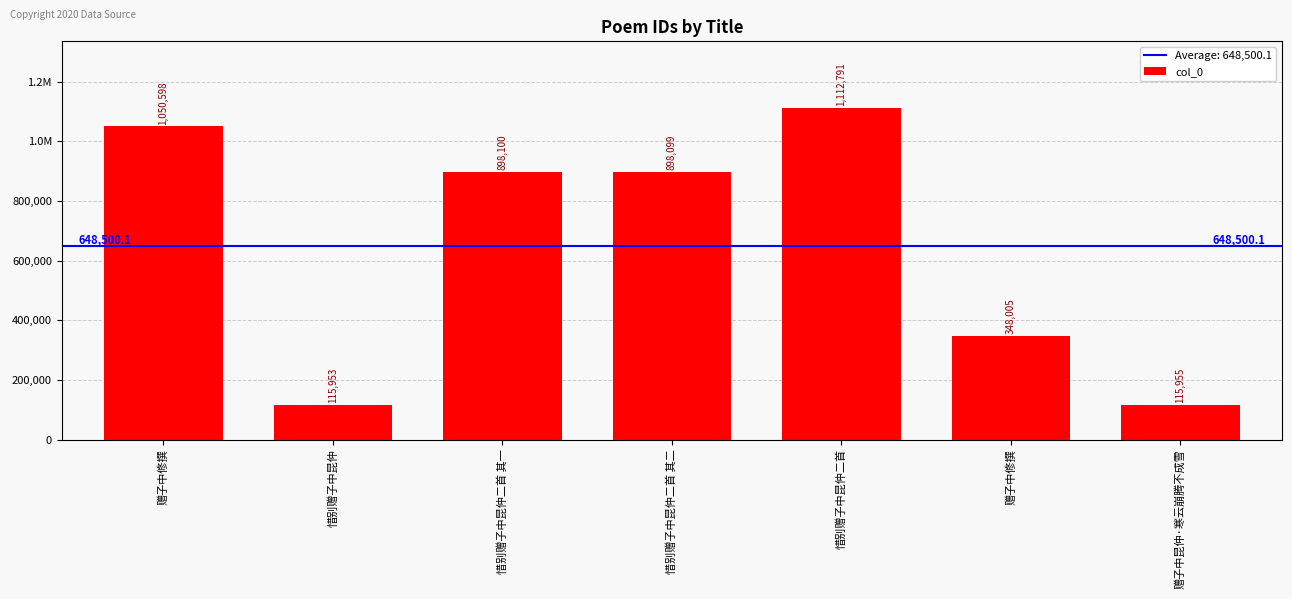

What is the approximate value at 惜别赠子中昆仲?

115953